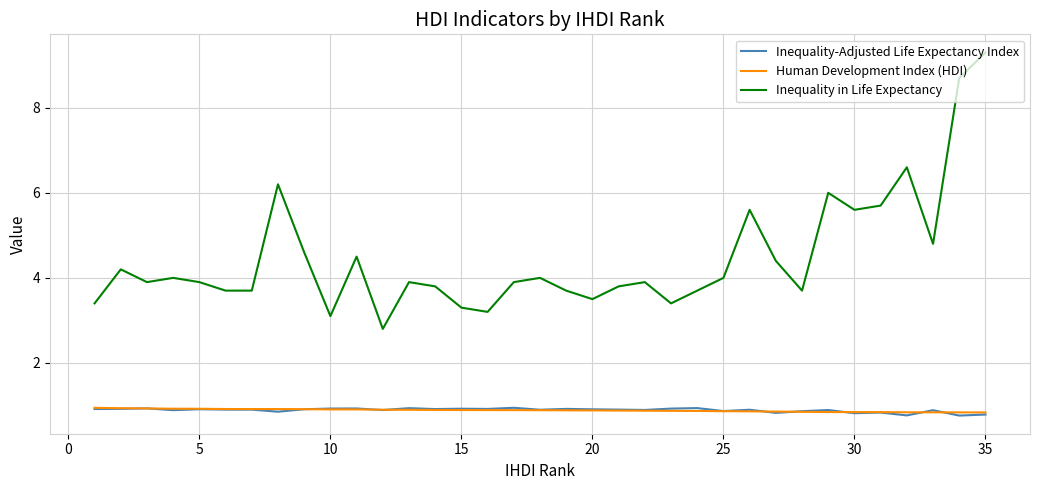

What is the maximum value for Inequality in Life Expectancy?

9.3